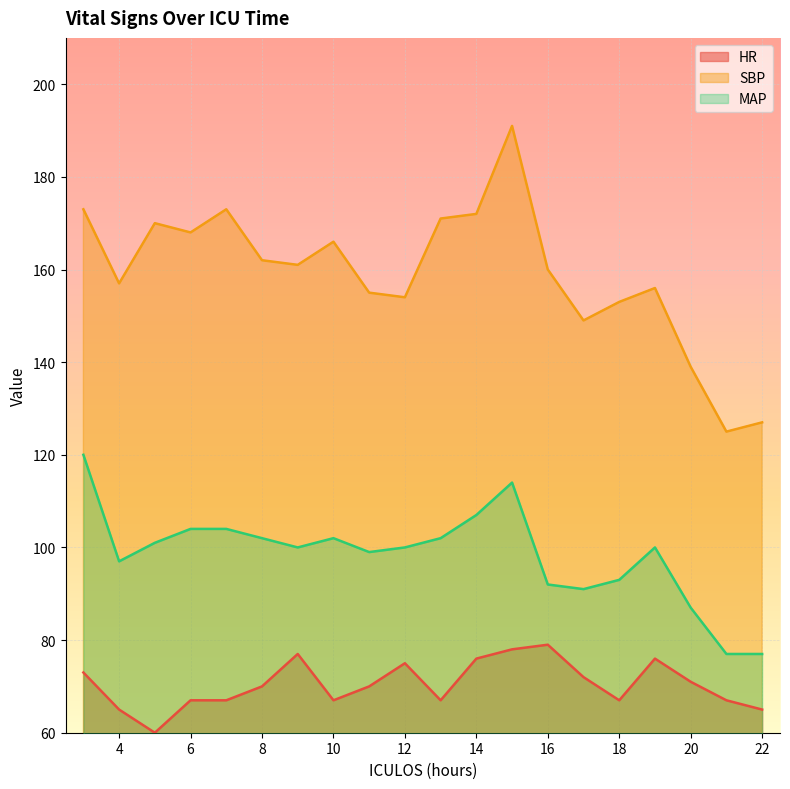

Which category has the highest value in the SBP series?

15